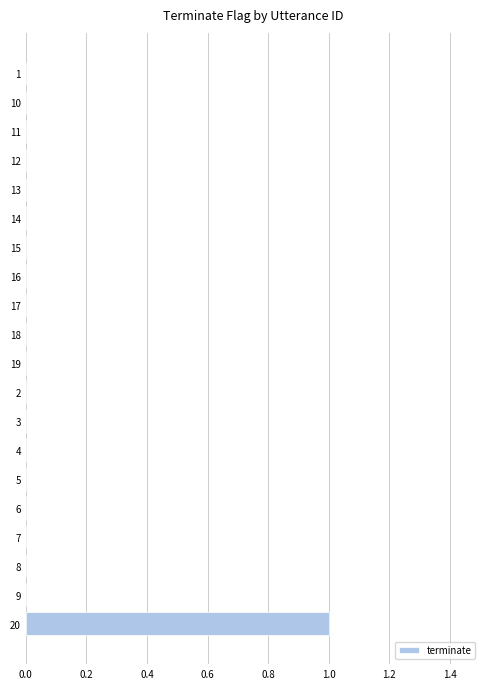

How many values are between 0 and 1?

20